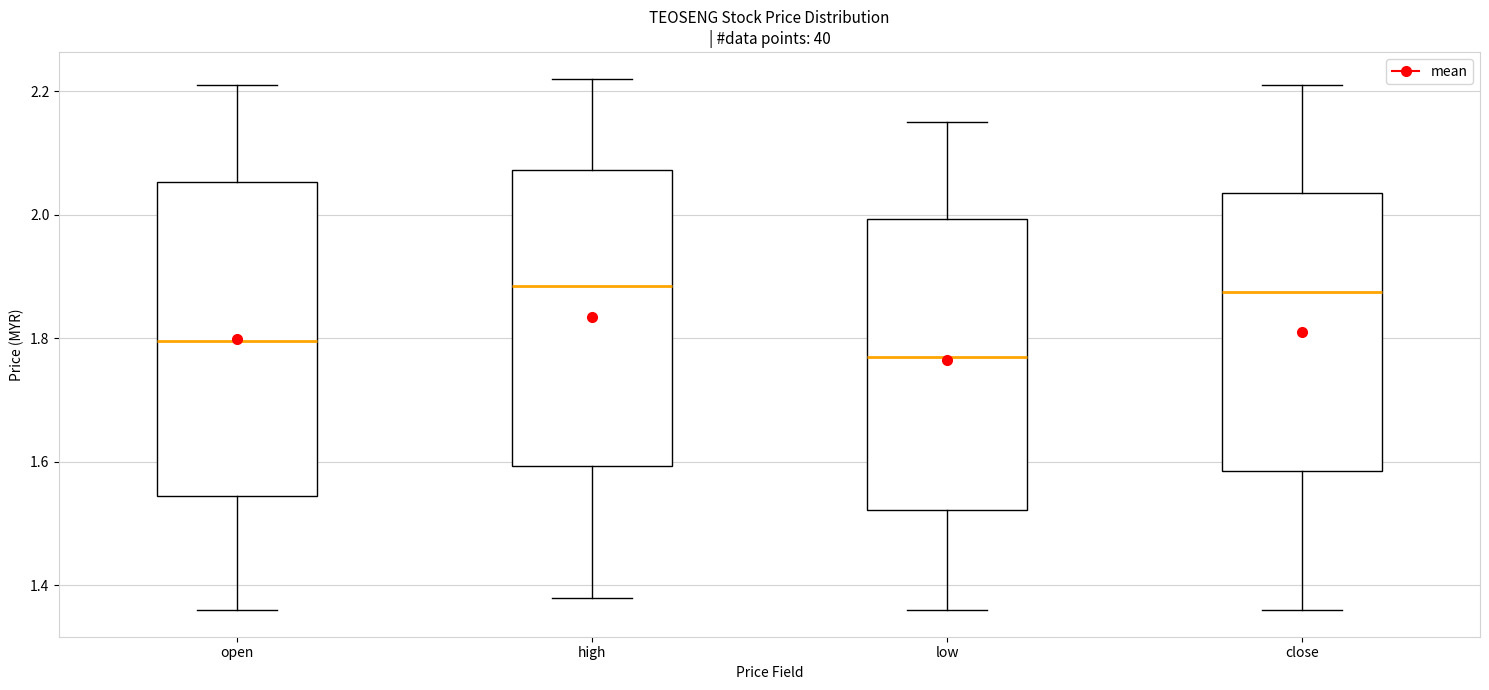

Reading left to right, transcribe this box plot: for each box, give where its median line is, the range the box spans, and where its two whiskers end, as read against the y-axis. The values are not printed on the chart, so give them approximately, as read against the axis.

open: median 1.80, box 1.54 to 2.06, whiskers 1.36 to 2.22
high: median 1.88, box 1.60 to 2.08, whiskers 1.38 to 2.22
low: median 1.78, box 1.52 to 2.00, whiskers 1.36 to 2.16
close: median 1.88, box 1.58 to 2.04, whiskers 1.36 to 2.22